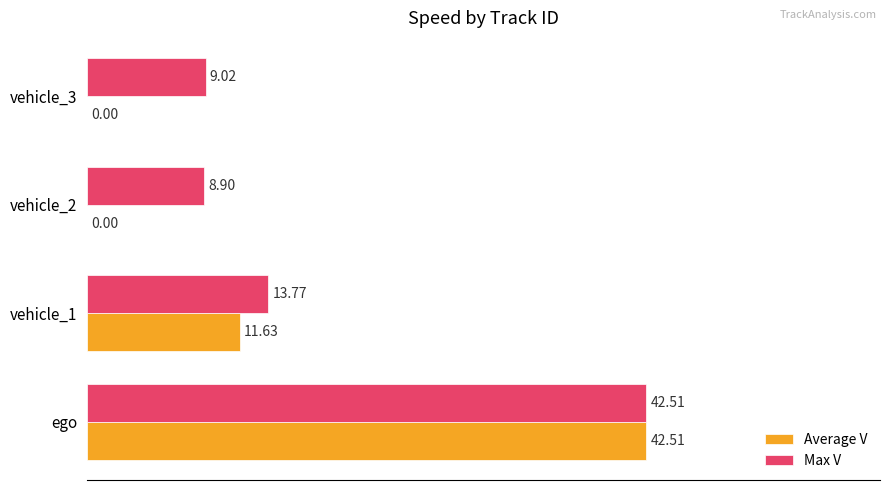

What is the total value across all series at vehicle_2?

8.9